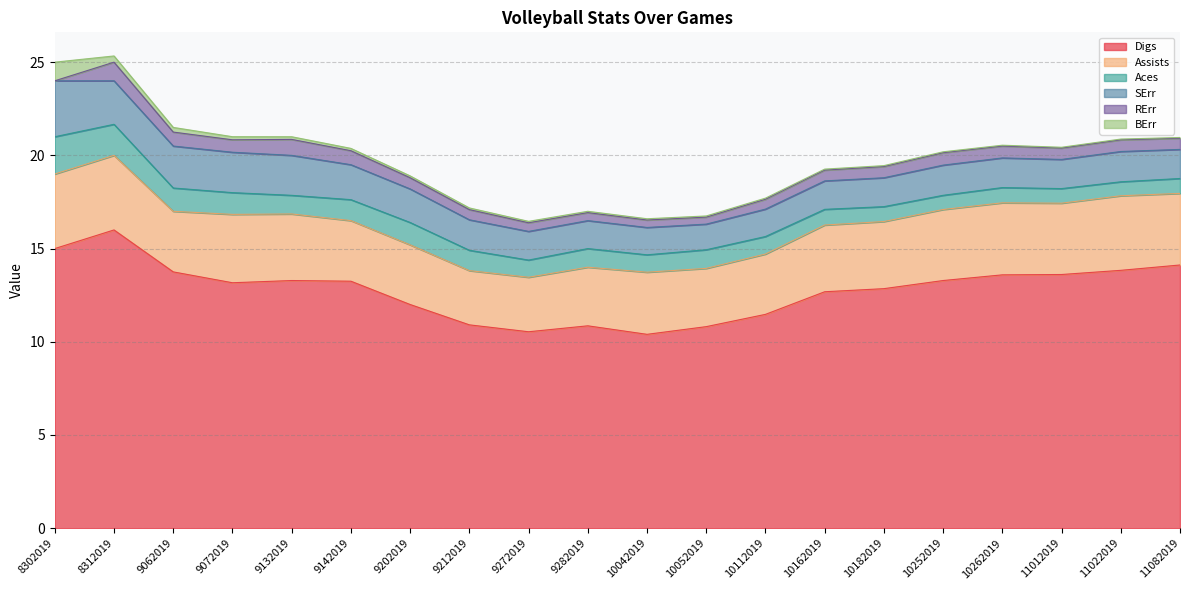

Reading left to right, transcribe all the data shown in this chart.

Digs: 8302019=15.0	8312019=16.0	9062019=13.8	9072019=13.2	9132019=13.3	9142019=13.2	9202019=12.0	9212019=10.9	9272019=10.5	9282019=10.9	10042019=10.4	10052019=10.8	10112019=11.5	10162019=12.7	10182019=12.8	10252019=13.3	10262019=13.6	11012019=13.6	11022019=13.8	11082019=14.1
Assists: 8302019=4.0	8312019=4.0	9062019=3.2	9072019=3.7	9132019=3.6	9142019=3.2	9202019=3.2	9212019=2.9	9272019=2.9	9282019=3.1	10042019=3.3	10052019=3.1	10112019=3.2	10162019=3.6	10182019=3.6	10252019=3.8	10262019=3.9	11012019=3.8	11022019=4.0	11082019=3.8
Aces: 8302019=2.0	8312019=1.7	9062019=1.2	9072019=1.2	9132019=1.0	9142019=1.1	9202019=1.2	9212019=1.1	9272019=0.9	9282019=1.0	10042019=0.9	10052019=1.0	10112019=0.9	10162019=0.8	10182019=0.8	10252019=0.8	10262019=0.8	11012019=0.8	11022019=0.8	11082019=0.8
SErr: 8302019=3.0	8312019=2.3	9062019=2.2	9072019=2.2	9132019=2.1	9142019=1.9	9202019=1.8	9212019=1.6	9272019=1.5	9282019=1.5	10042019=1.5	10052019=1.4	10112019=1.5	10162019=1.5	10182019=1.6	10252019=1.6	10262019=1.6	11012019=1.6	11022019=1.6	11082019=1.6
RErr: 8302019=0.0	8312019=1.0	9062019=0.8	9072019=0.7	9132019=0.9	9142019=0.8	9202019=0.6	9212019=0.5	9272019=0.5	9282019=0.4	10042019=0.4	10052019=0.4	10112019=0.5	10162019=0.6	10182019=0.6	10252019=0.7	10262019=0.6	11012019=0.6	11022019=0.6	11082019=0.6
BErr: 8302019=1.0	8312019=0.3	9062019=0.2	9072019=0.2	9132019=0.1	9142019=0.1	9202019=0.1	9212019=0.1	9272019=0.1	9282019=0.1	10042019=0.1	10052019=0.1	10112019=0.1	10162019=0.1	10182019=0.1	10252019=0.0	10262019=0.0	11012019=0.0	11022019=0.0	11082019=0.0